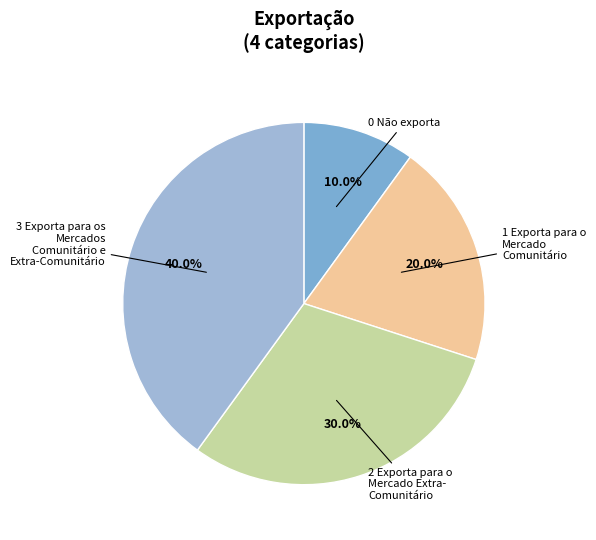

Which category has the smallest portion of the pie?

0 Não exporta